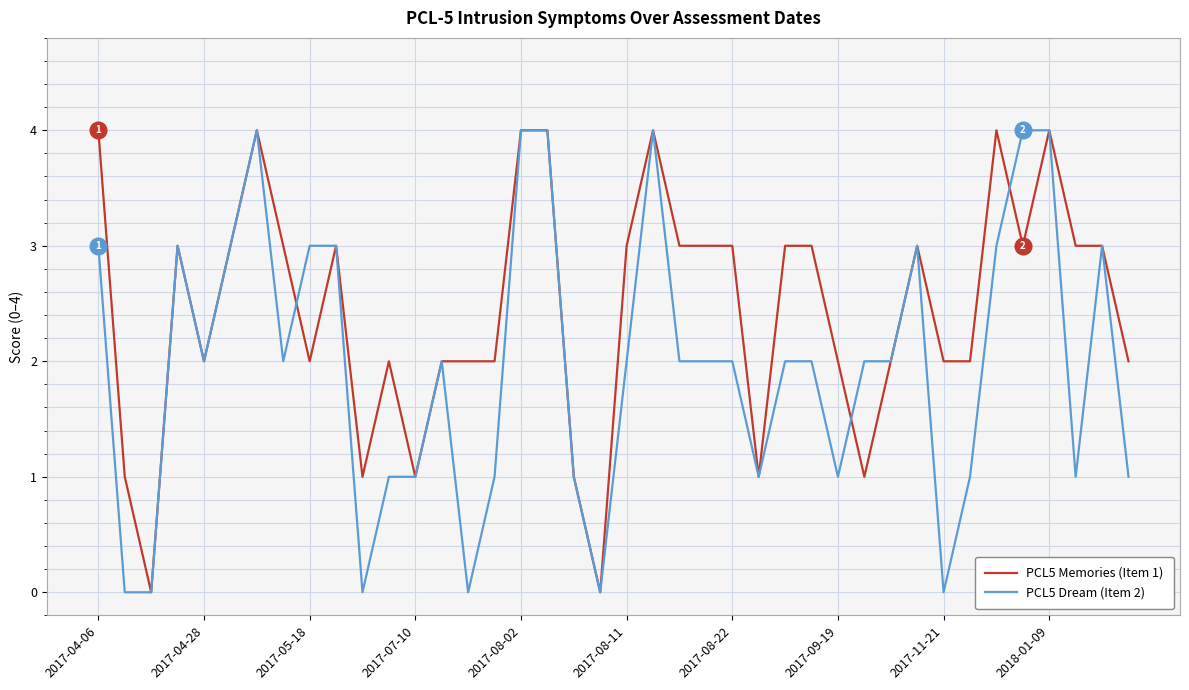

Which series has the largest total across all categories?

PCL5 Memories (Item 1)